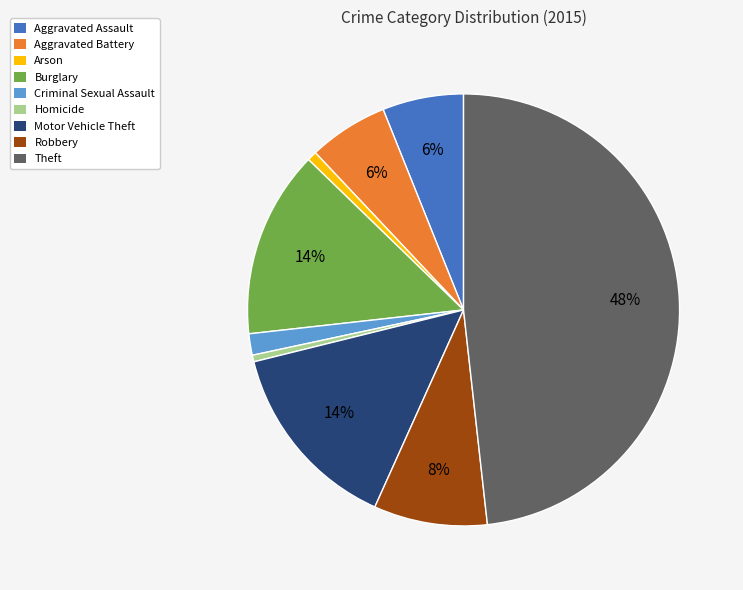

To the nearest percent, what percentage of the pie is Aggravated Assault?

6%